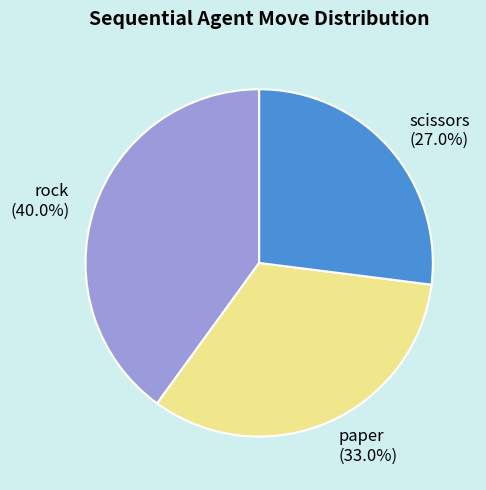

The rock slice represents 40% of the pie. True or false?

True